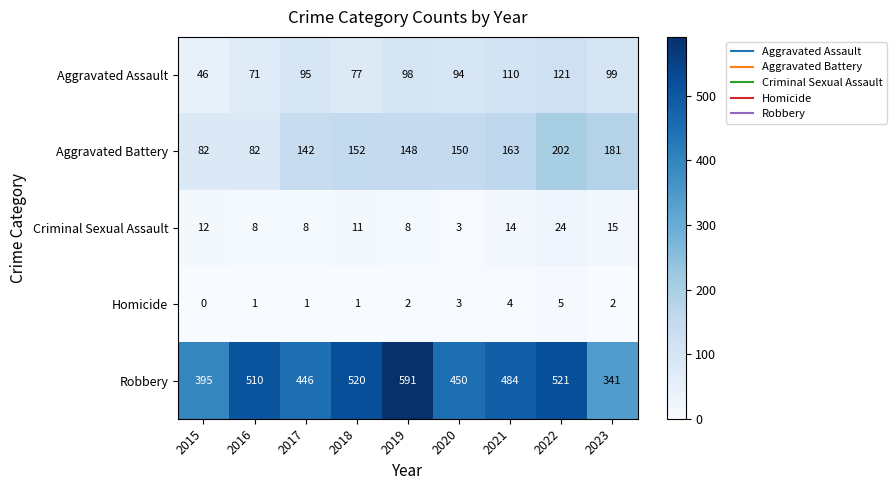

The value of Aggravated Assault at 2020 is 126. True or false?

False